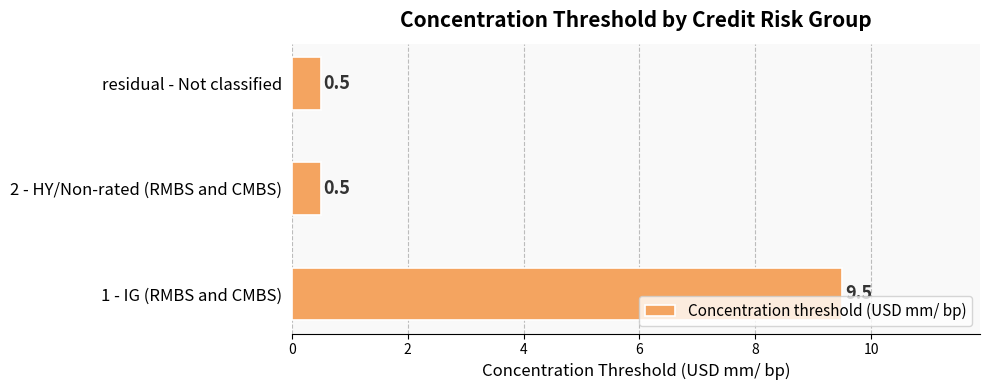

Reading bottom to top, transcribe all the data shown in this chart.

1 - IG (RMBS and CMBS)=9.5	2 - HY/Non-rated (RMBS and CMBS)=0.5	residual - Not classified=0.5